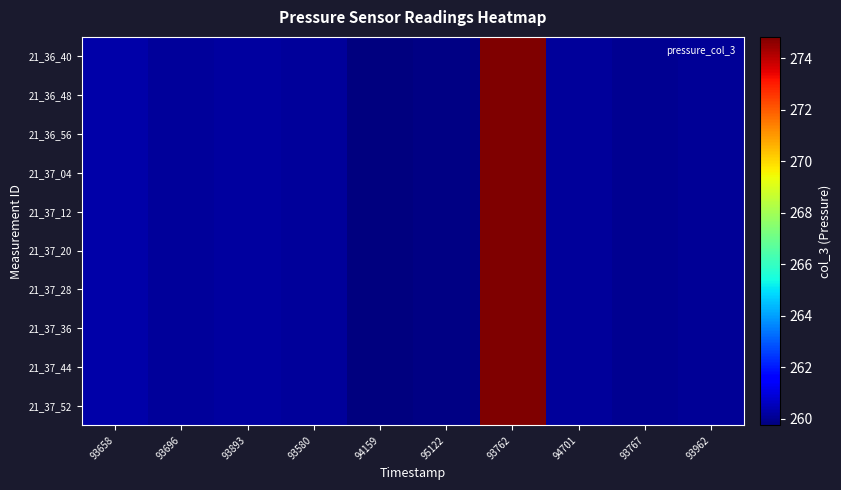

How many distinct data groups are displayed?

10